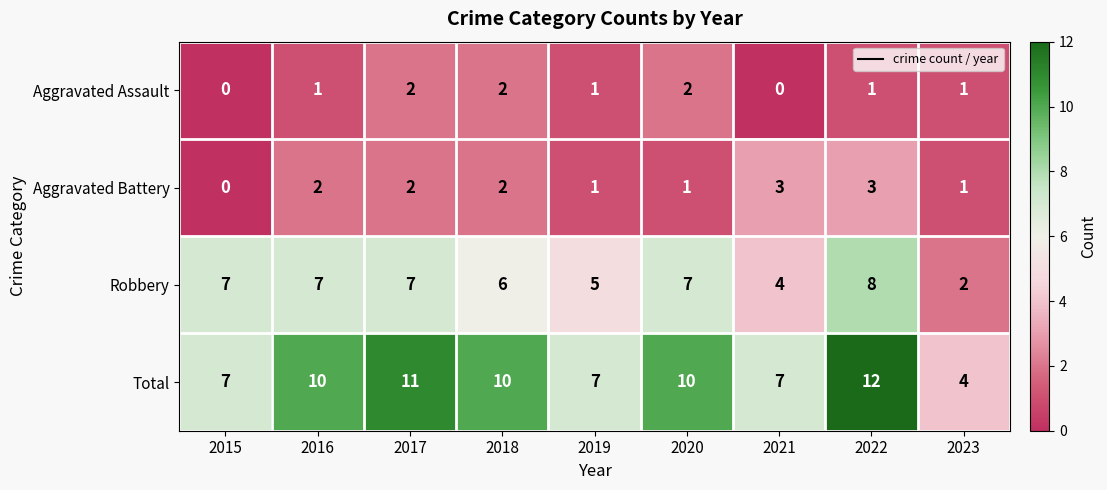

How many categories are shown in the chart?

9